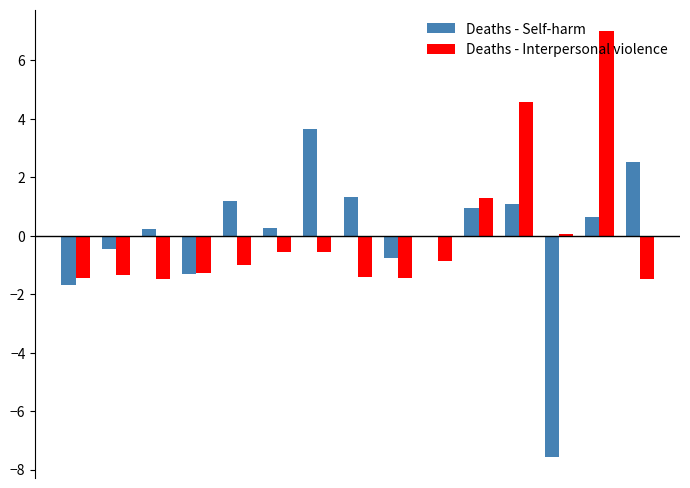

What is the maximum value for Deaths - Interpersonal violence?

7.0